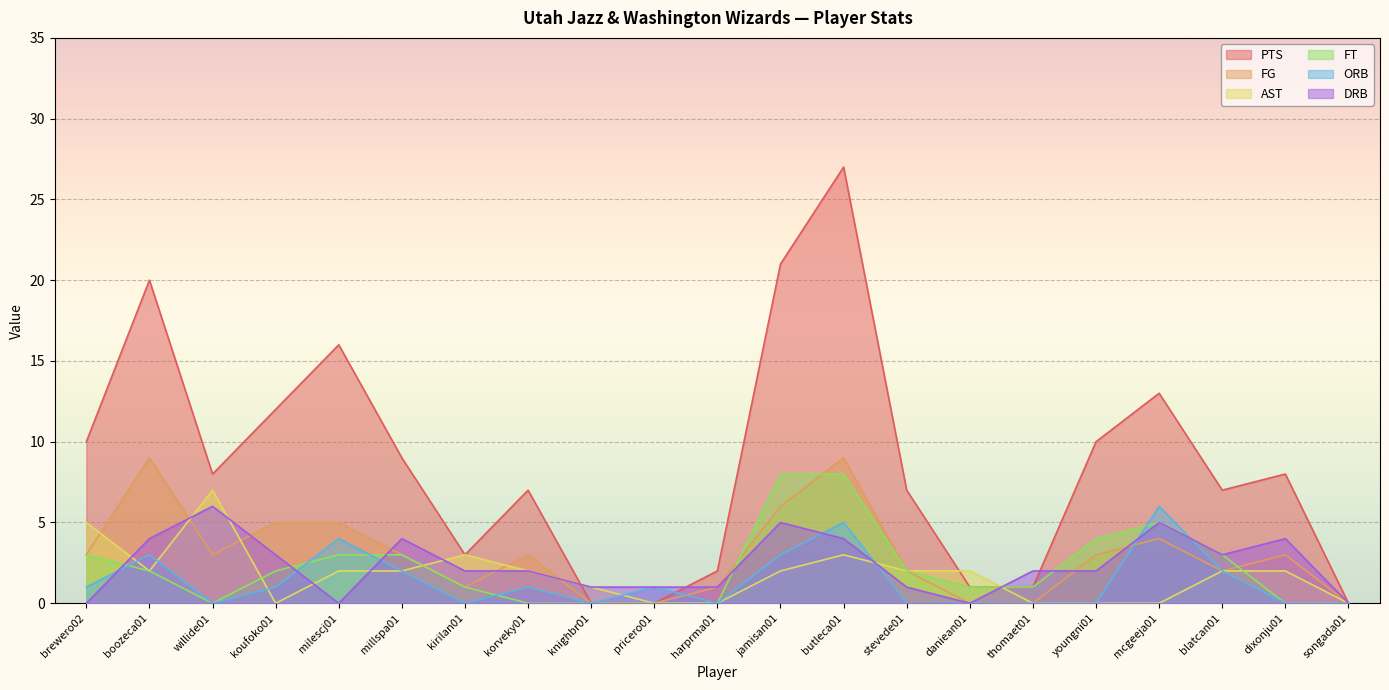

The value of PTS at koufoko01 is 12. True or false?

True